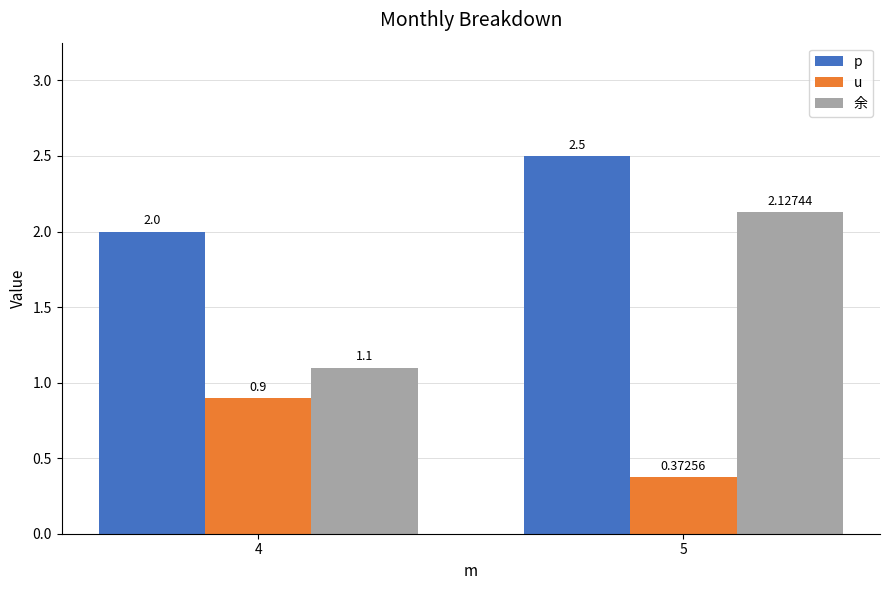

At which category is the sum across all series the highest?

5